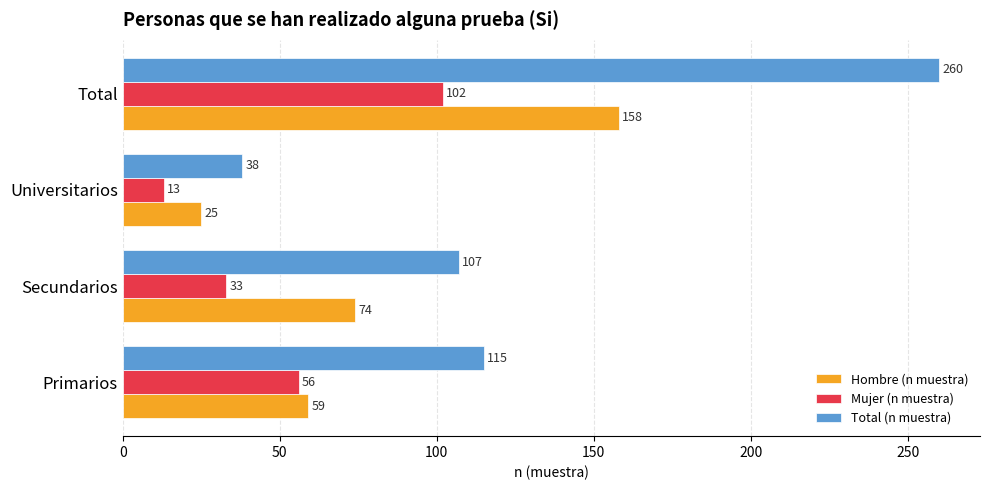

The value of Hombre (n muestra) at Universitarios is 7. True or false?

False